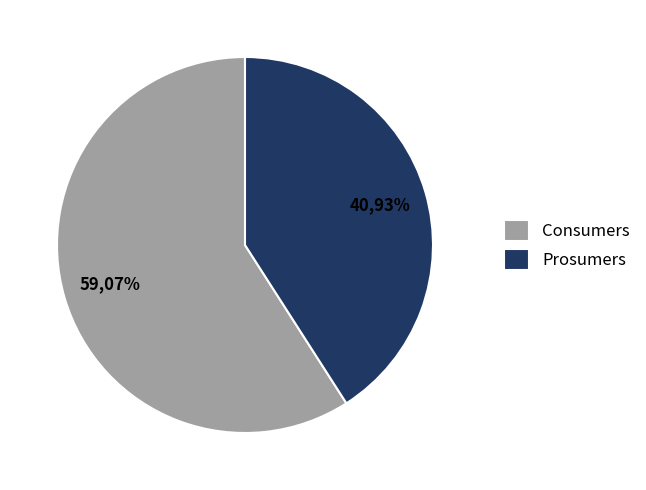

Is it true that Prosumers is 41% of the pie?

True